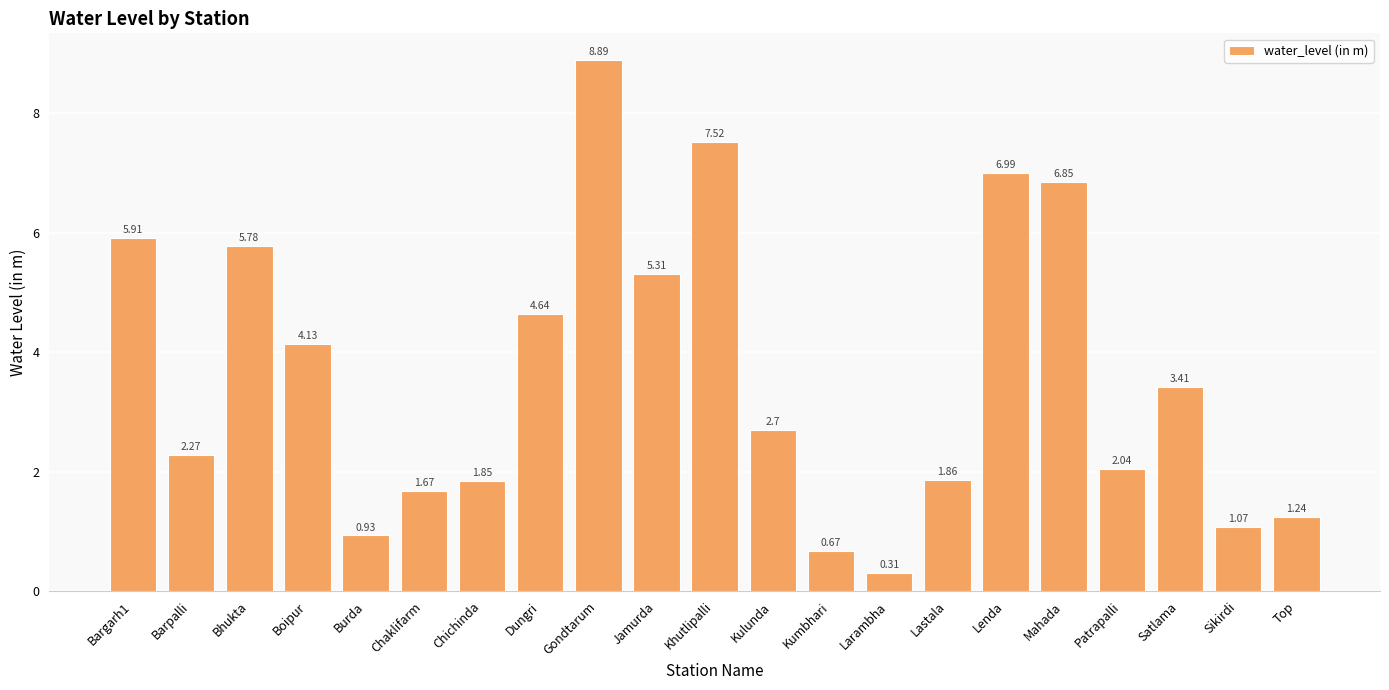

Are the bars grouped side by side (vs. stacked)?

No